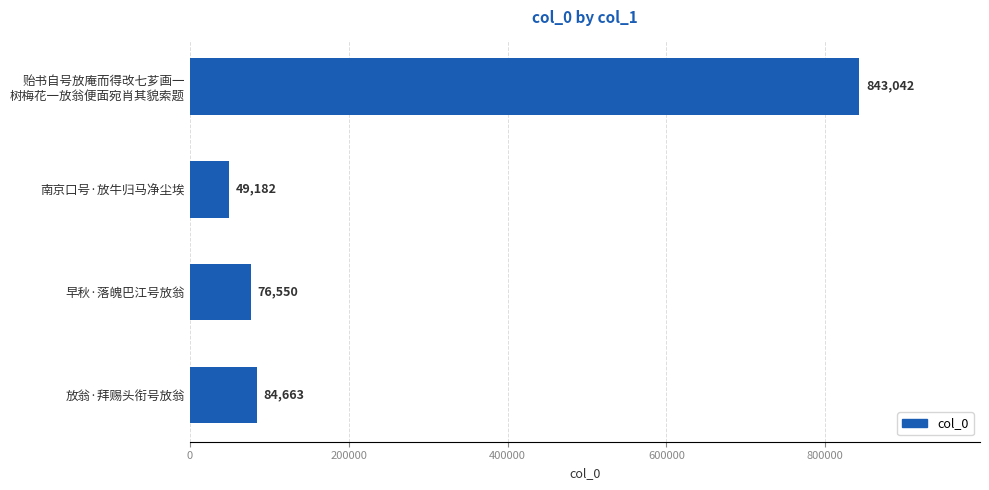

Reading top to bottom, list all the values displayed in this chart.

843042	49182	76550	84663